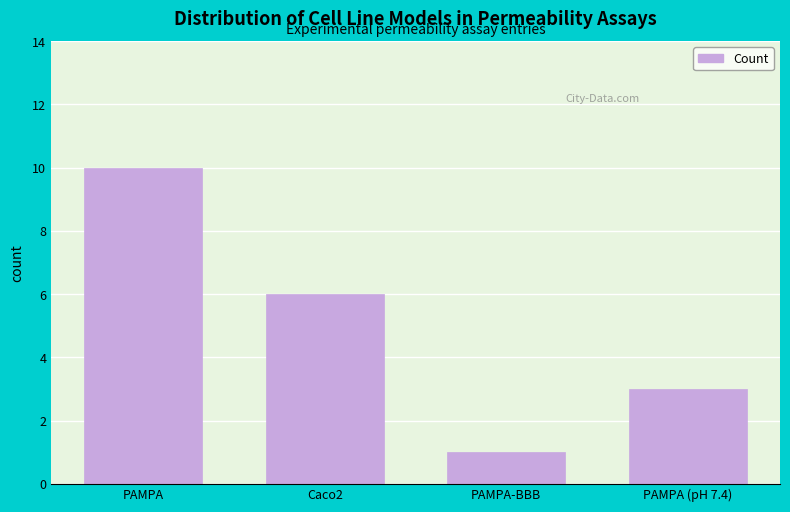

Reading right to left, list all the values displayed in this chart.

3	1	6	10